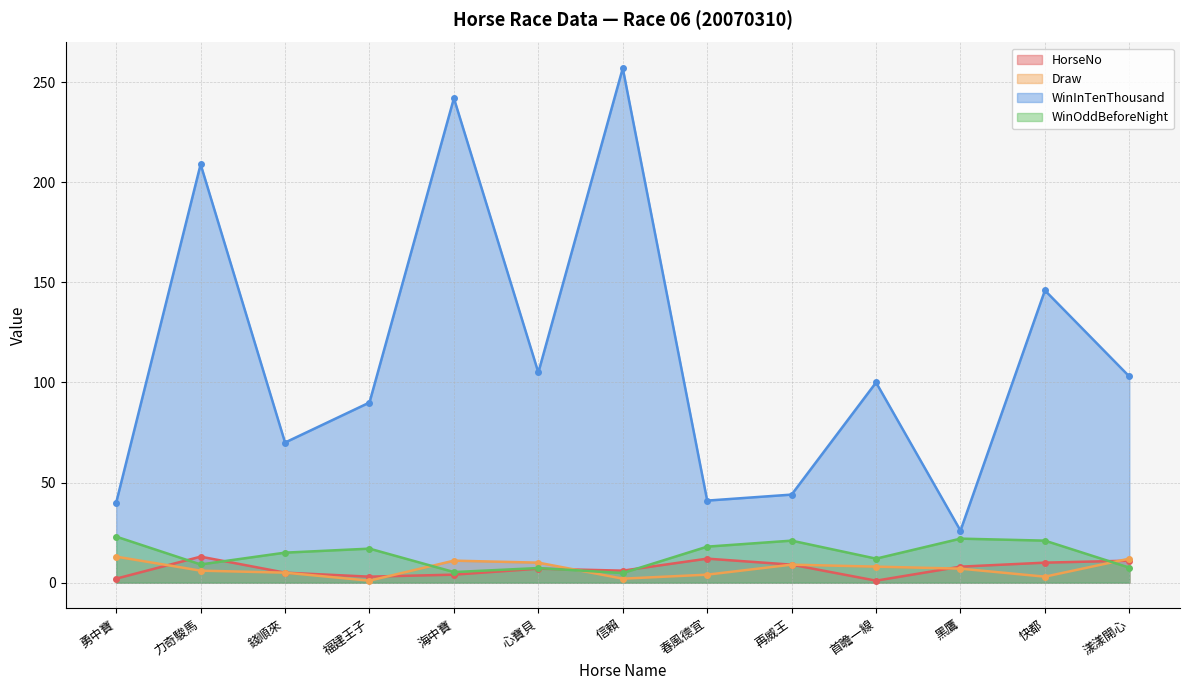

Where is the first local maximum for HorseNo?

力奇駿馬